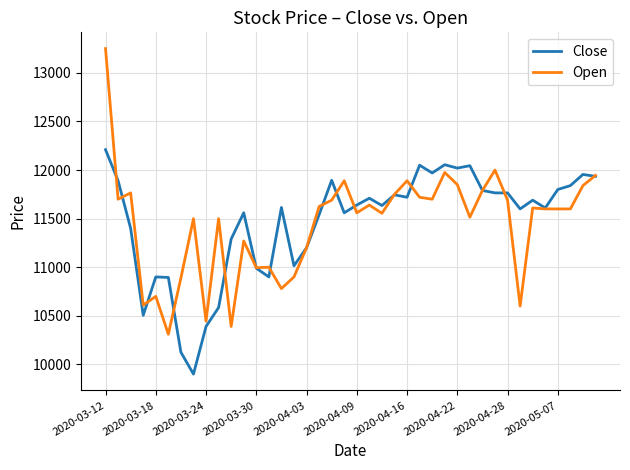

Which series has the largest range (max minus min)?

Open